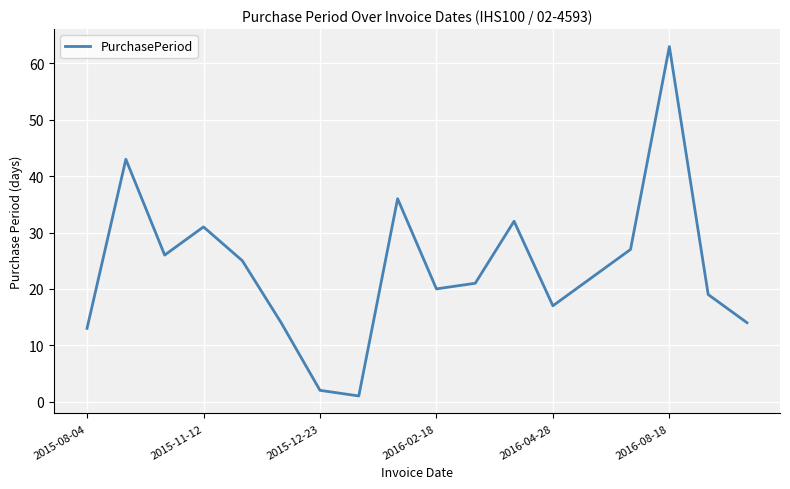

What is the maximum value shown in the chart?

63